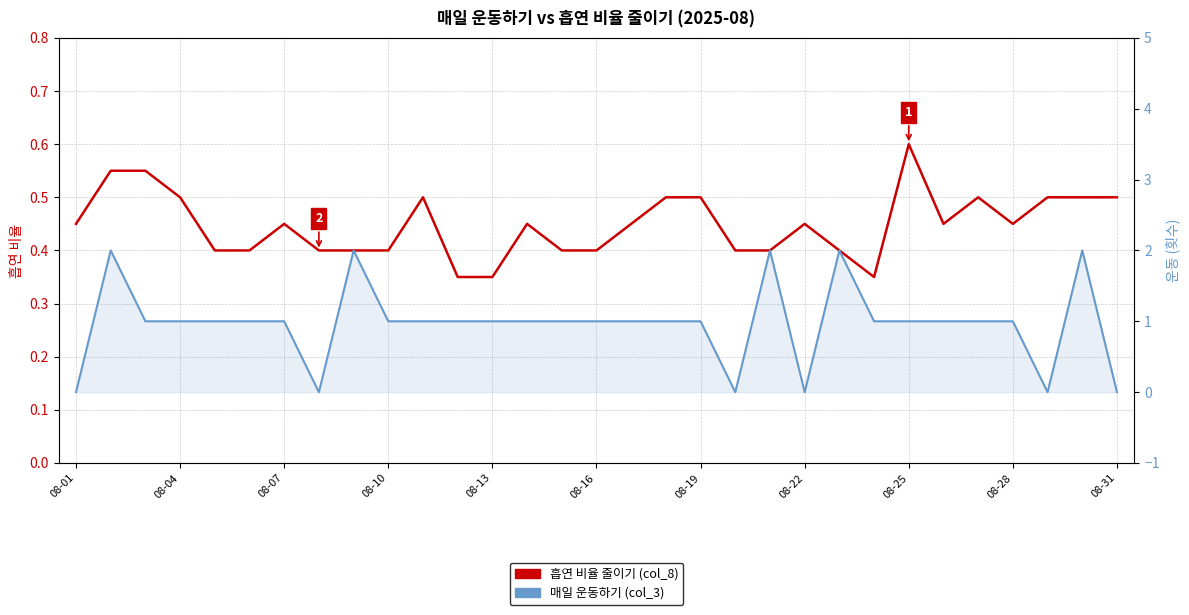

What are all the series names shown in the legend?

흡연 비율 줄이기 (col_8), 매일 운동하기 (col_3)